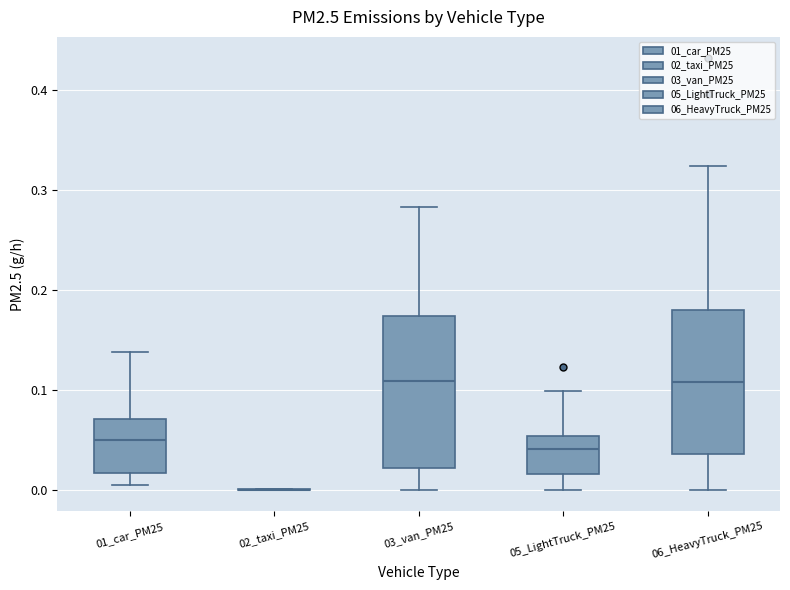

Reading left to right, transcribe this box plot: for each box, give where its median line is, the range the box spans, and where its two whiskers end, as read against the y-axis. The values are not printed on the chart, so give them approximately, as read against the axis.

01_car_PM25: median 0.05, box 0.02 to 0.07, whiskers 0.00 to 0.14
02_taxi_PM25: box collapsed to a line at 0.00, whiskers 0.00 to 0.00
03_van_PM25: median 0.11, box 0.02 to 0.17, whiskers 0.00 to 0.28
05_LightTruck_PM25: median 0.04, box 0.02 to 0.05, whiskers 0.00 to 0.10
06_HeavyTruck_PM25: median 0.11, box 0.04 to 0.18, whiskers 0.00 to 0.32